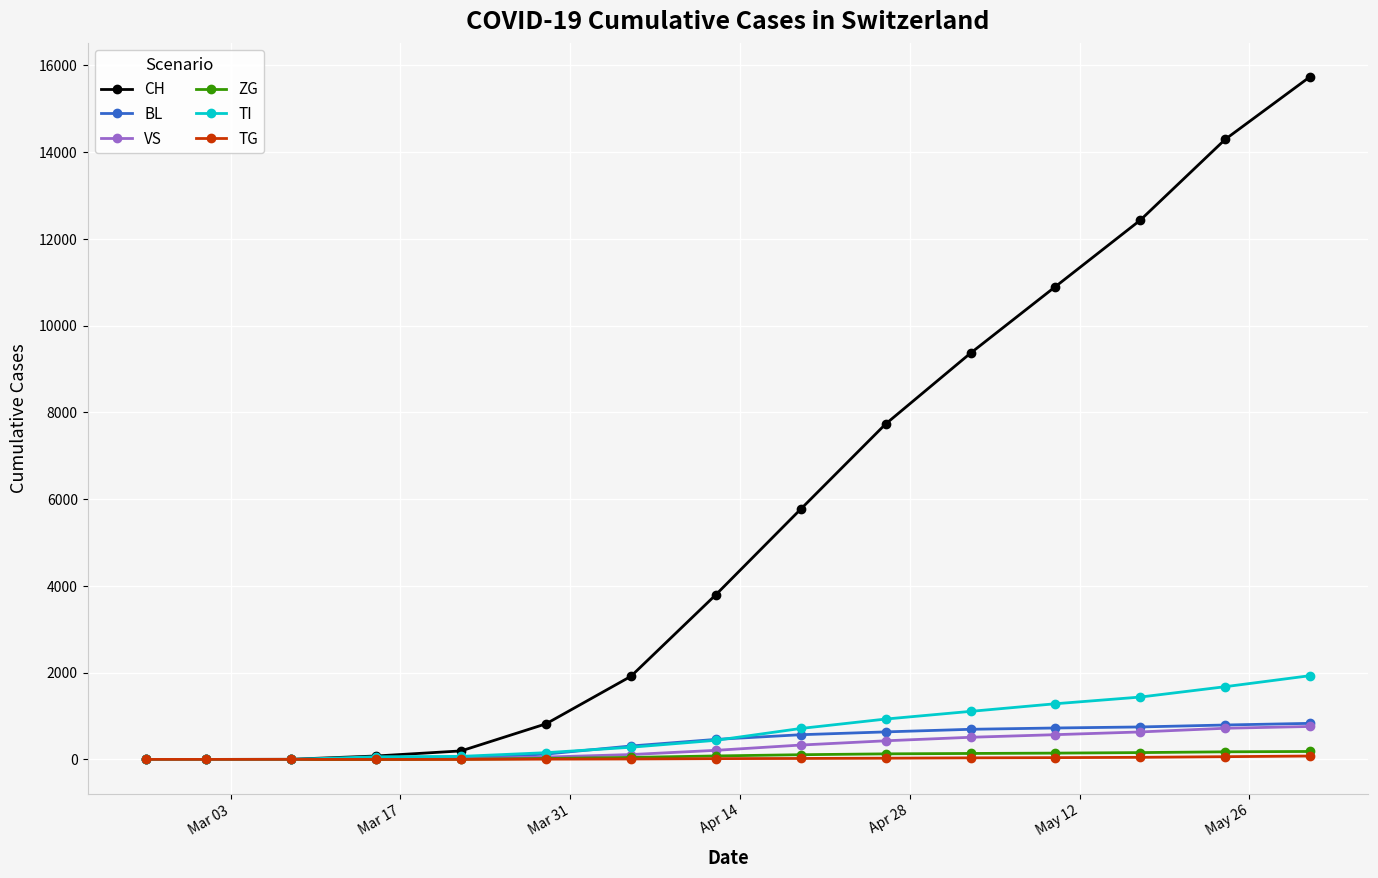

Which series has the widest spread of values?

CH